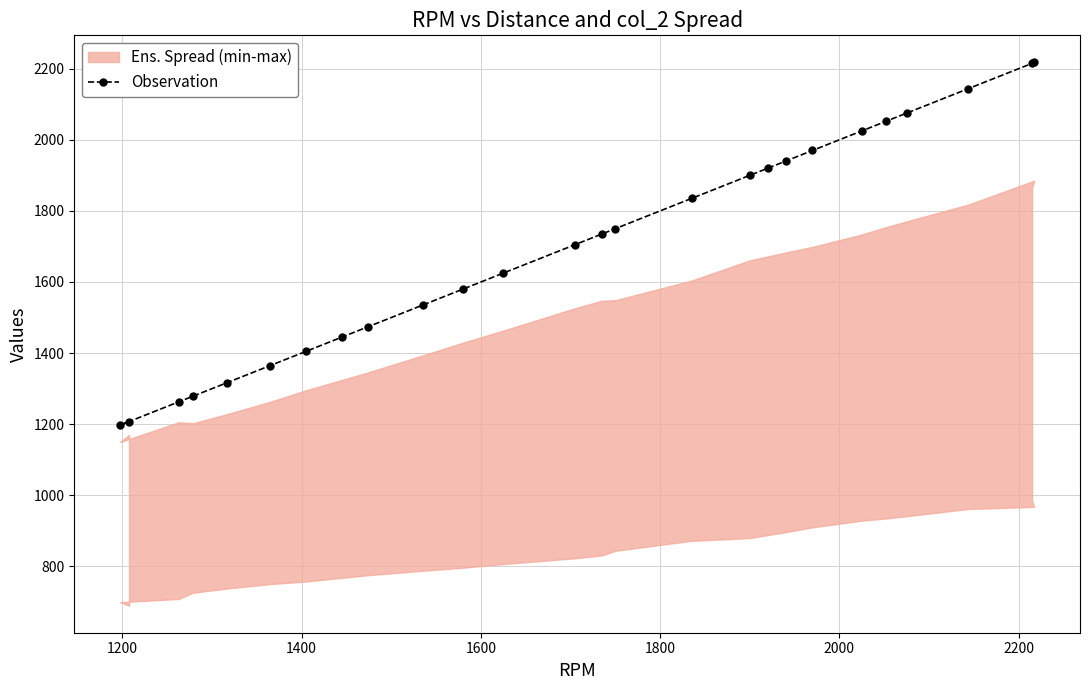

What is the minimum value for Observation?

1197.3